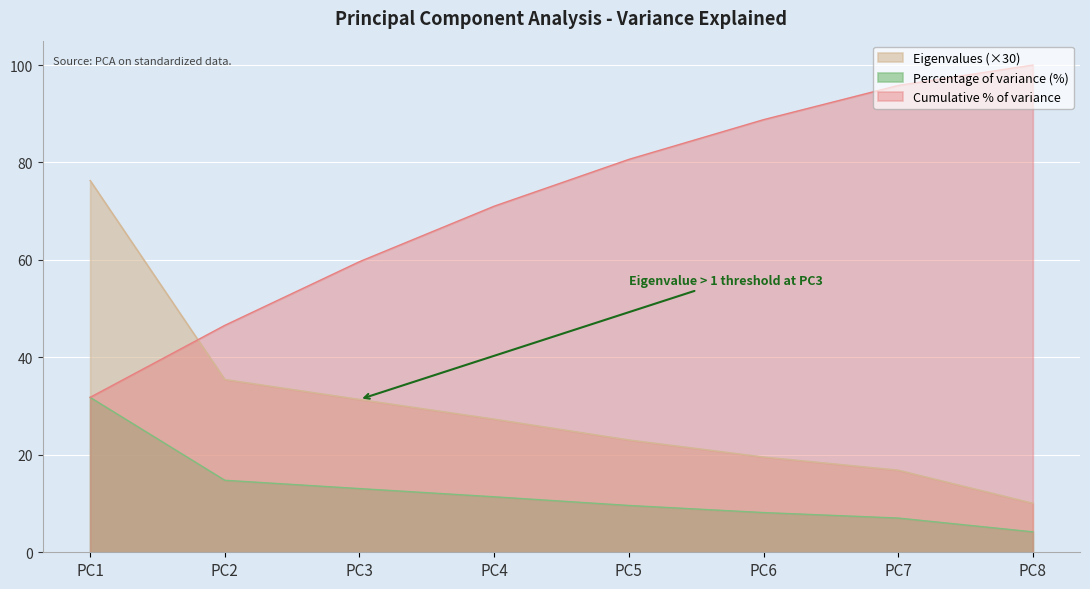

At which label does Percentage of variance reach its minimum?

PC8